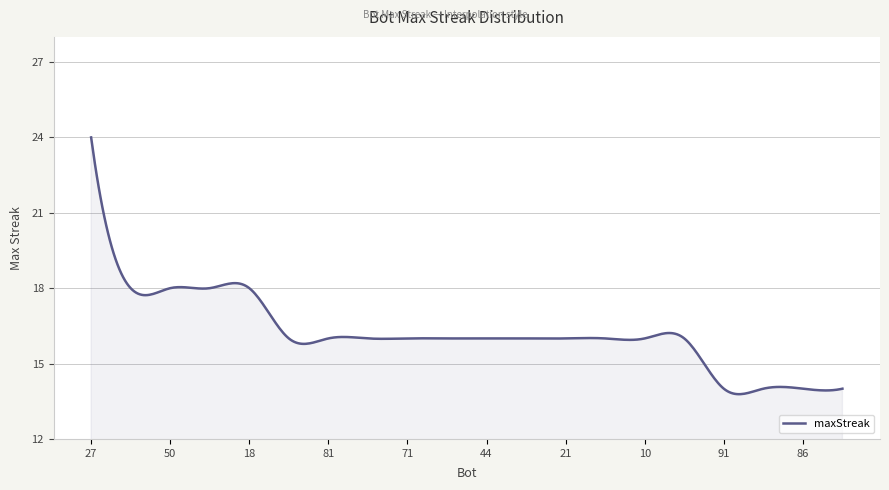

How many lines are shown in the chart?

1